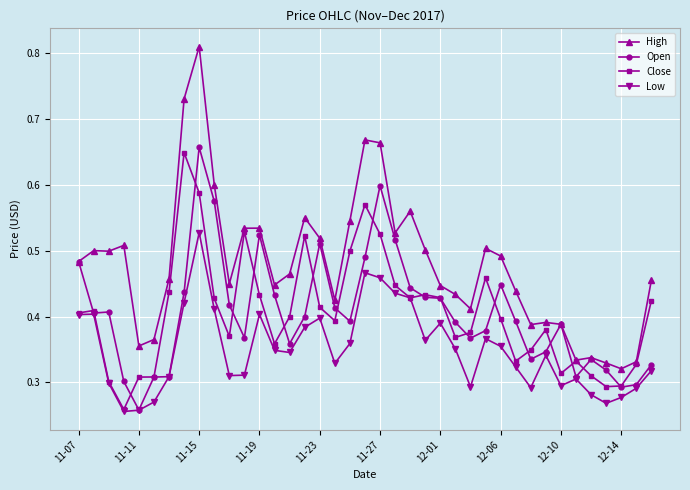

Which series has the largest total across all categories?

High